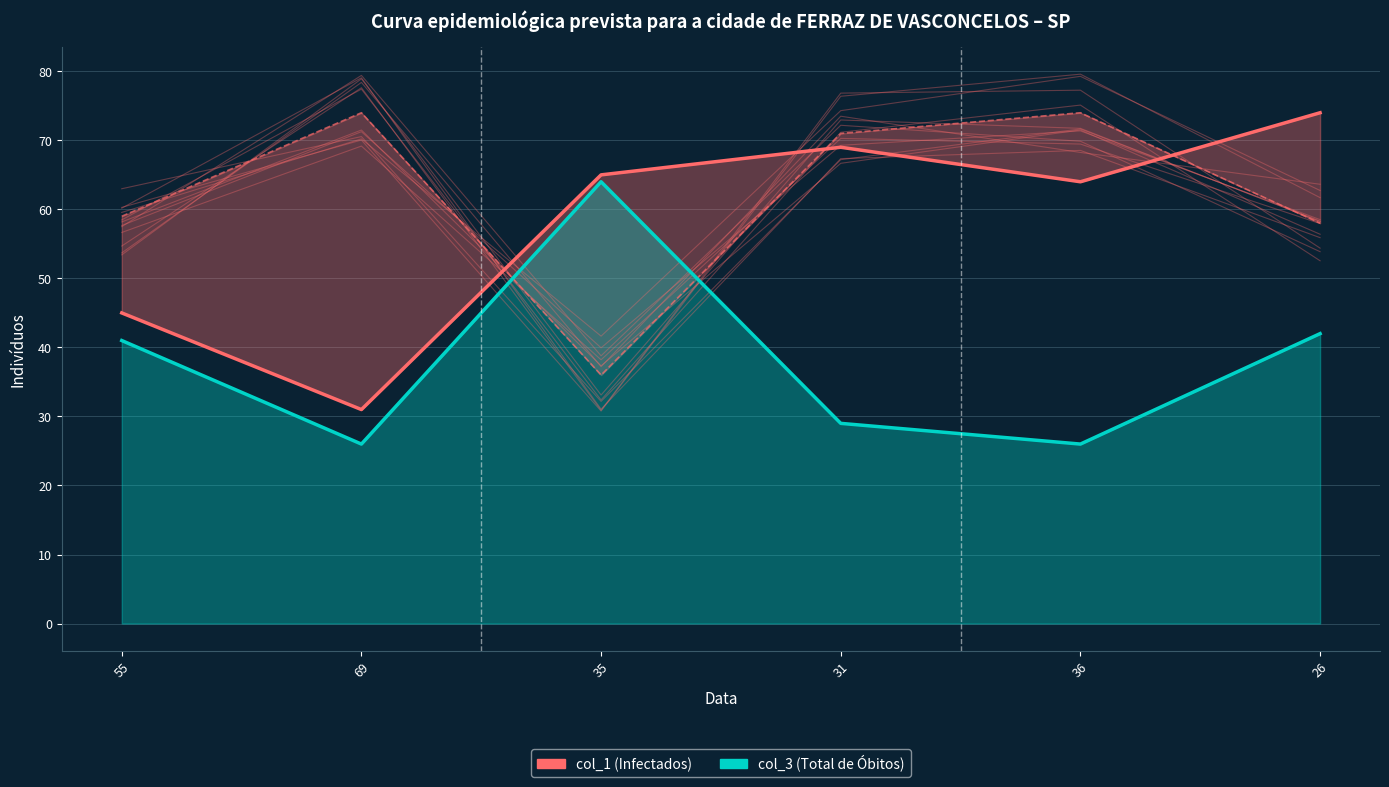

How many categories are shown in the chart?

6